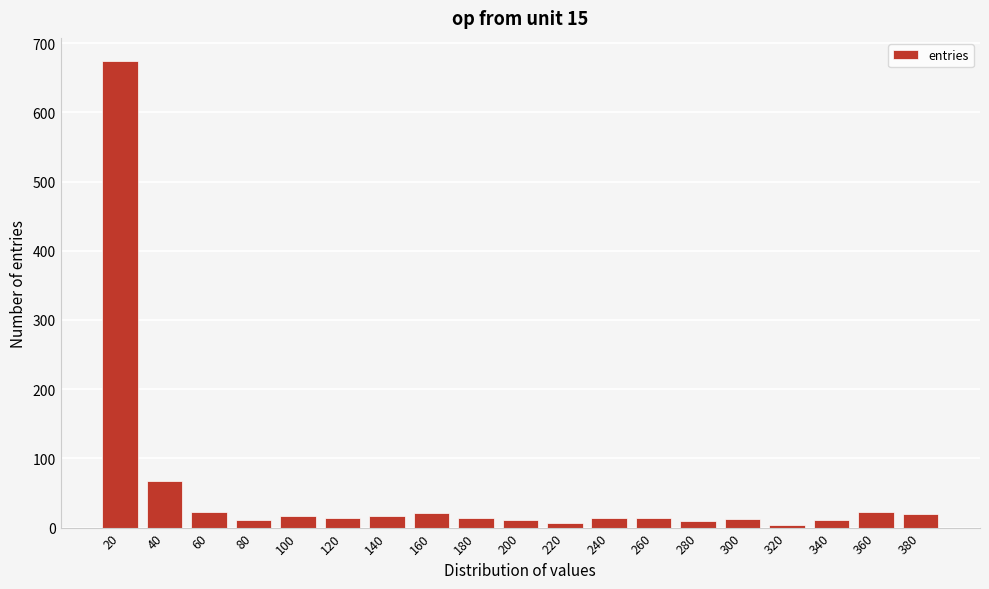

What is the change in value from 20 to 40?

-607